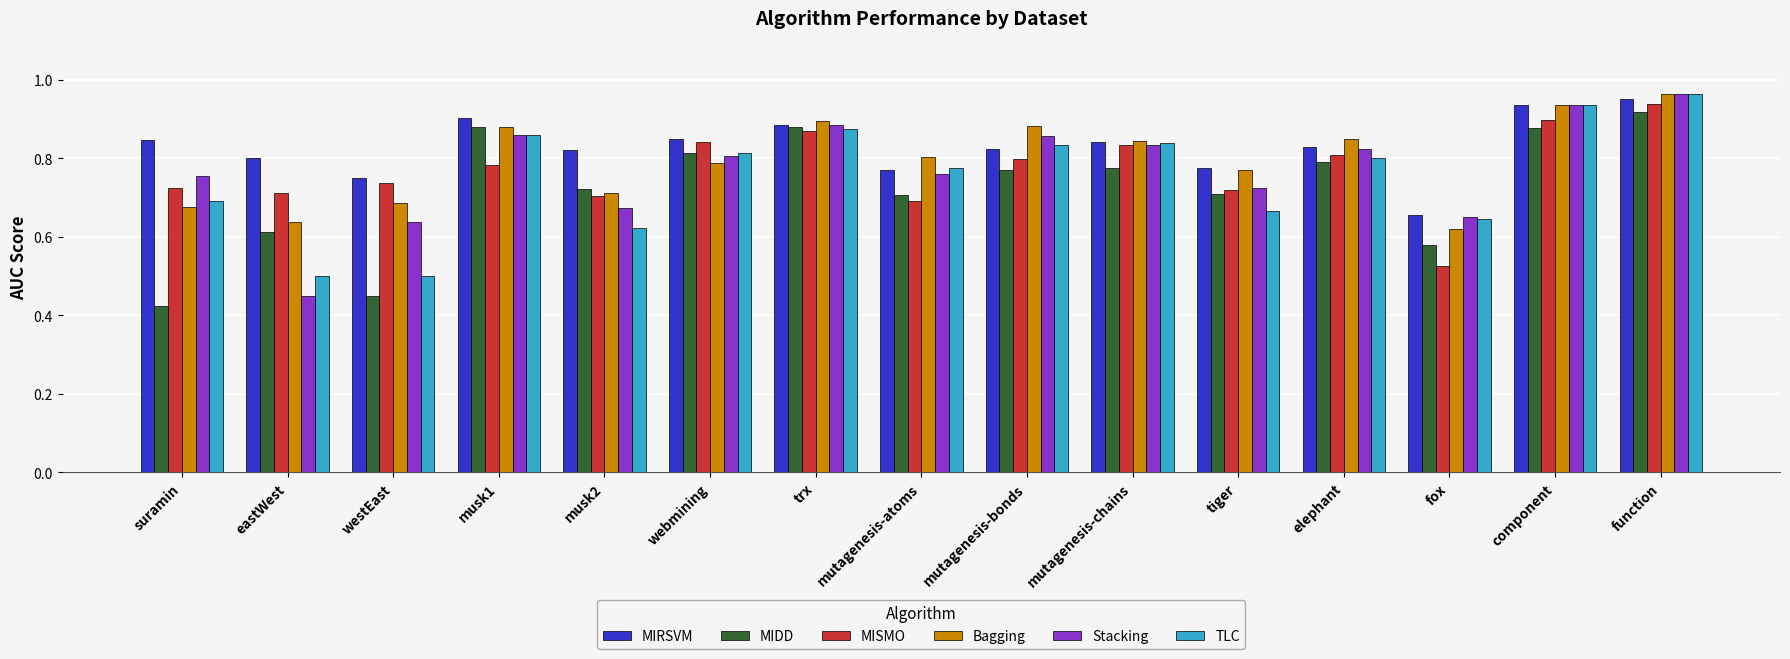

The Bagging series shows 0.7 at musk2. True or false?

True